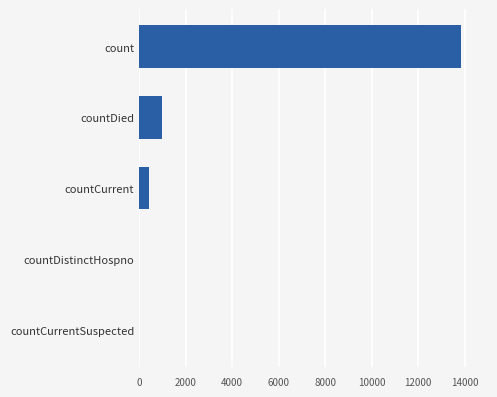

Where is the data nearest to the value 6930?

countDied